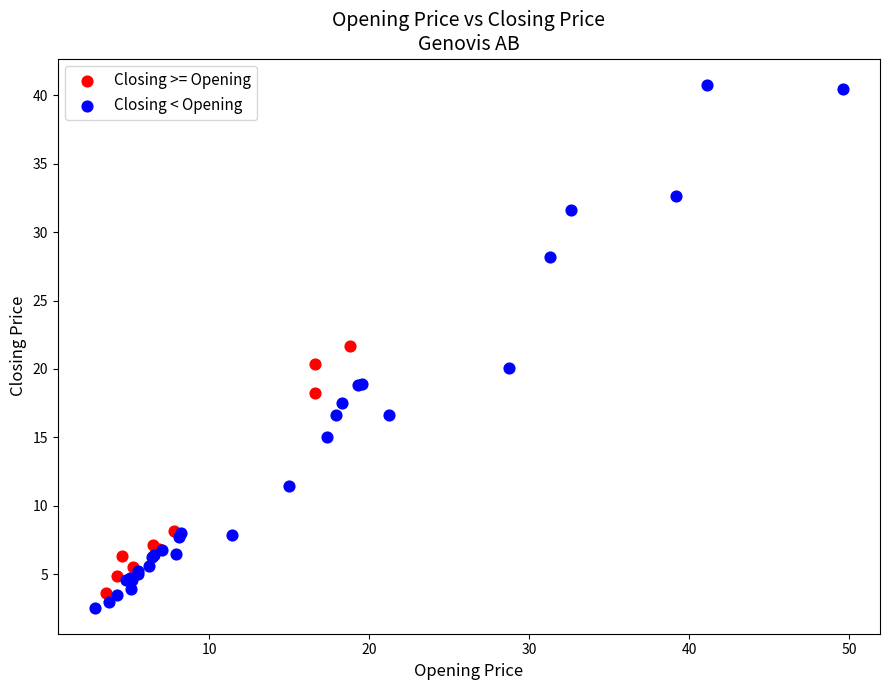

Which series has the largest Y range (max minus min)?

Closing < Opening